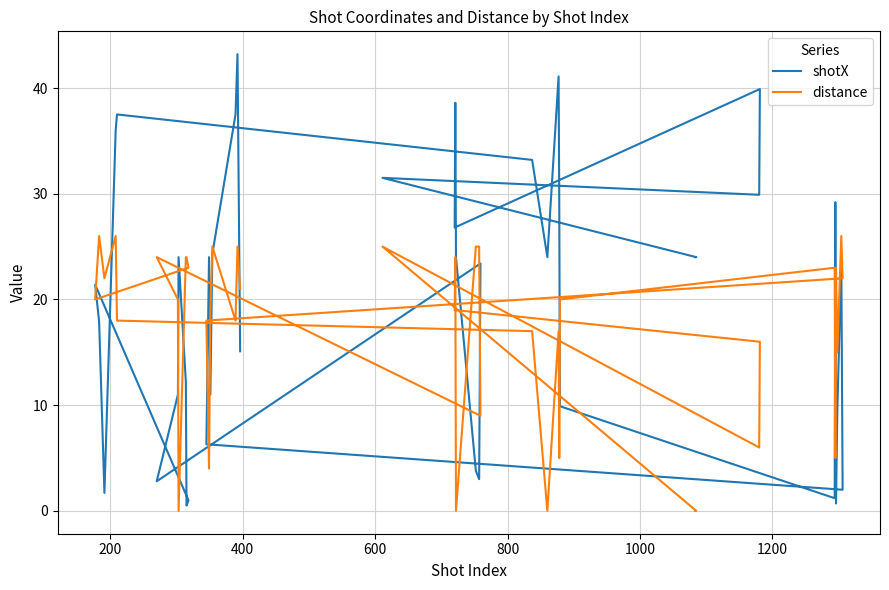

Reading left to right, extract all data points from this chart.

shotX: 24.0	24.0	31.5	29.9	39.9	26.8	38.6	24.0	3.8	3.0	23.4	2.8	11.0	24.0	12.2	0.5	1.0	21.4	17.9	1.7	36.0	37.5	33.2	24.0	41.1	29.1	9.9	1.2	29.2	0.7	9.5	23.7	2.0	6.3	24.0	11.0	24.3	37.5	43.2	15.1
distance: 0.0	0.0	25.0	6.0	16.0	19.0	24.0	0.0	25.0	25.0	9.0	24.0	20.0	0.0	24.0	24.0	23.0	20.0	26.0	22.0	26.0	18.0	17.0	0.0	17.0	5.0	20.0	23.0	5.0	23.0	15.0	26.0	22.0	18.0	4.0	19.0	25.0	18.0	25.0	21.0